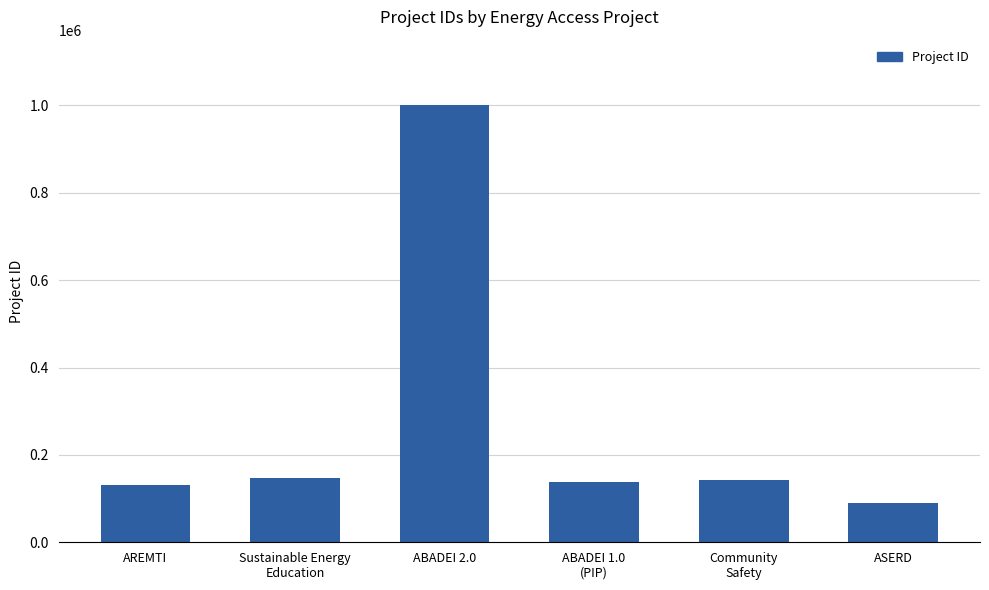

What is the value of the 6th bar from the left?

88841